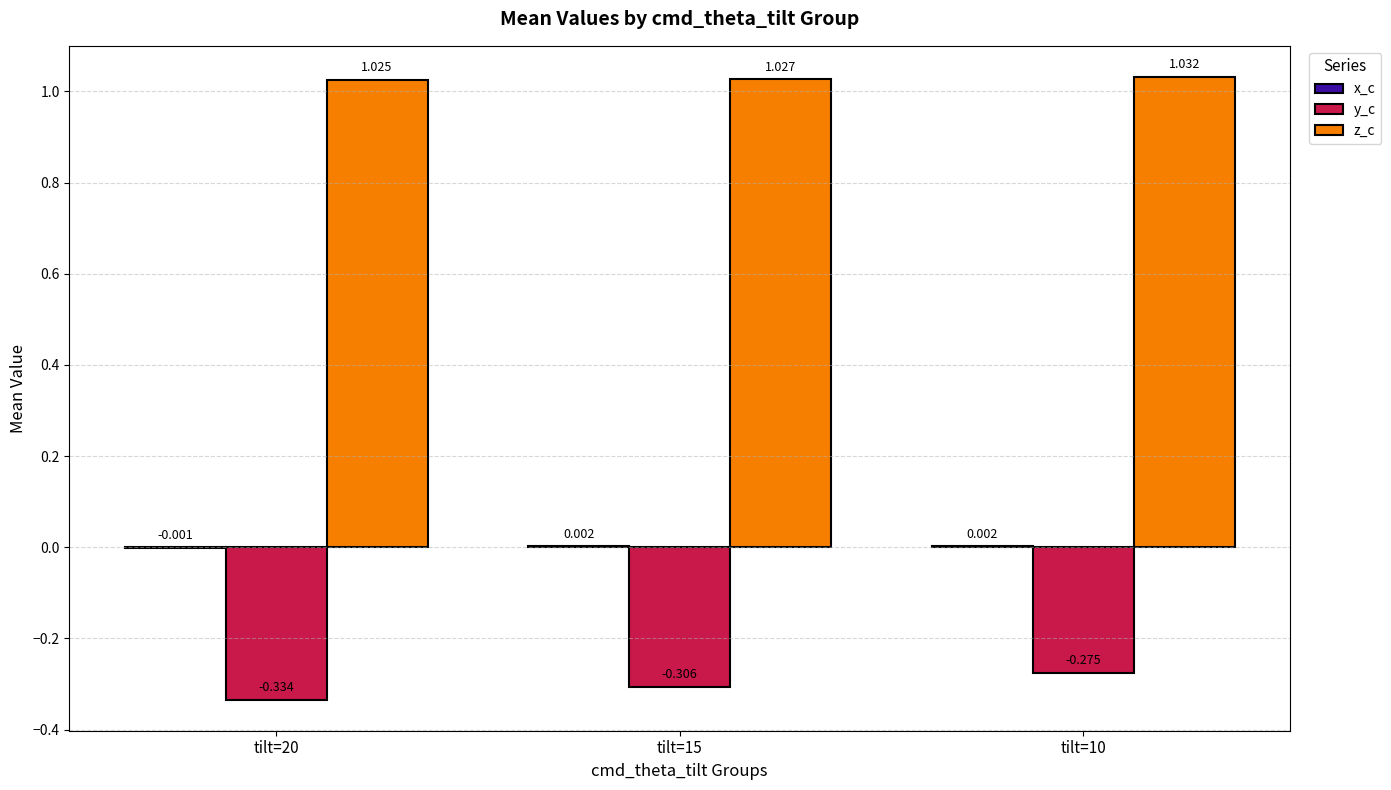

Is the value of y_c at tilt=10 greater than the value of z_c at tilt=15?

No